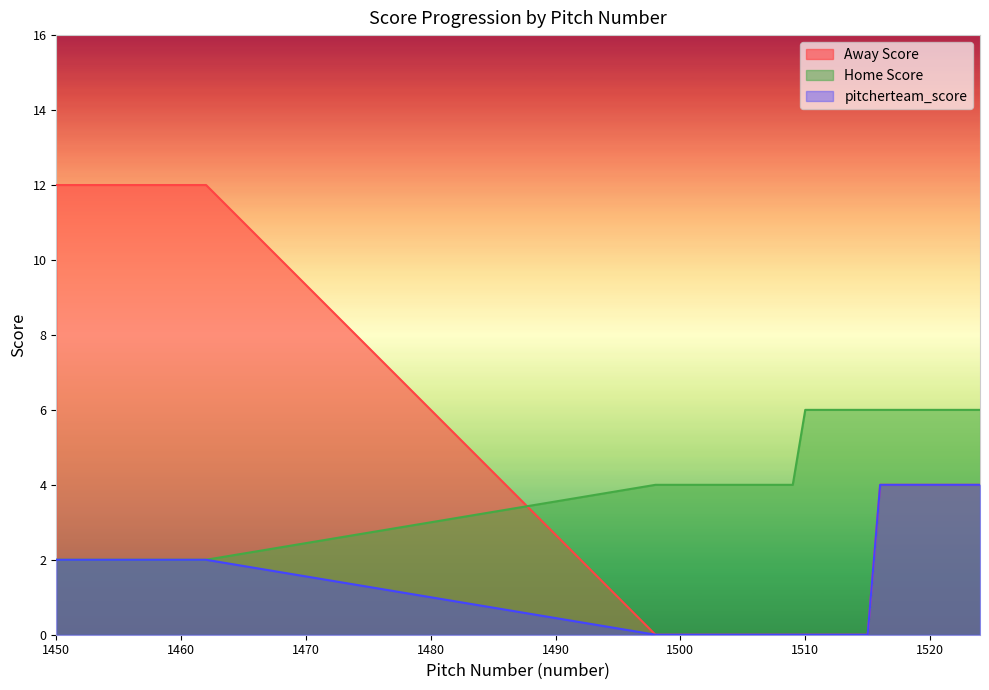

What is the spread (max minus min) of values at 1460?

10